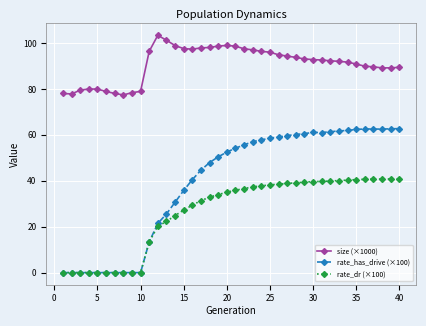

True or false: rate_has_drive (×100) and size (×1000) intersect in this chart.

False